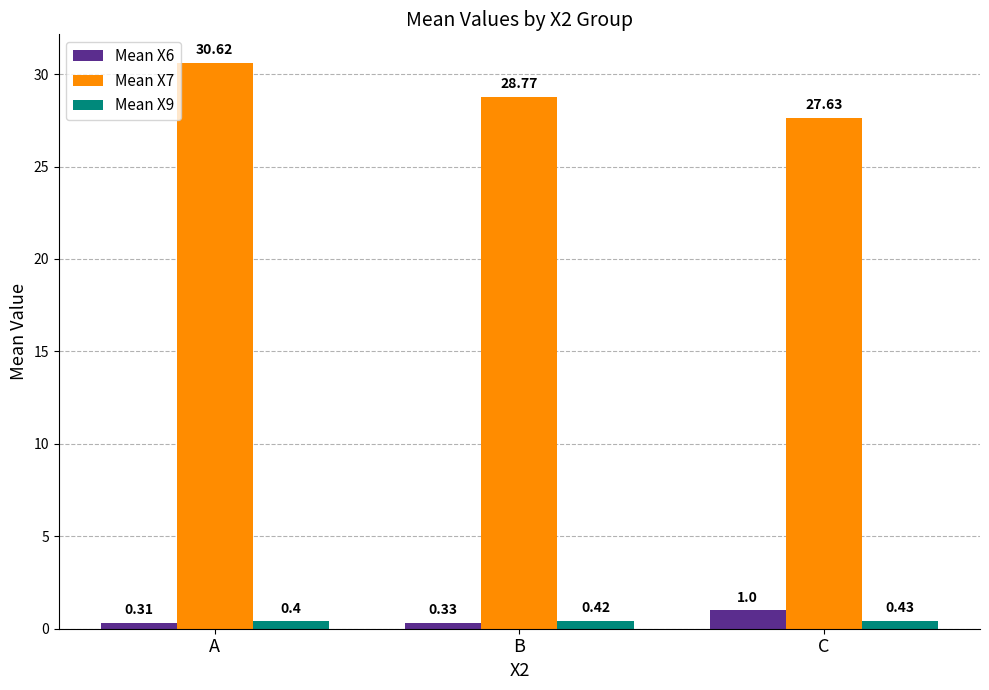

How many Mean X9 values are between 0 and 1?

3